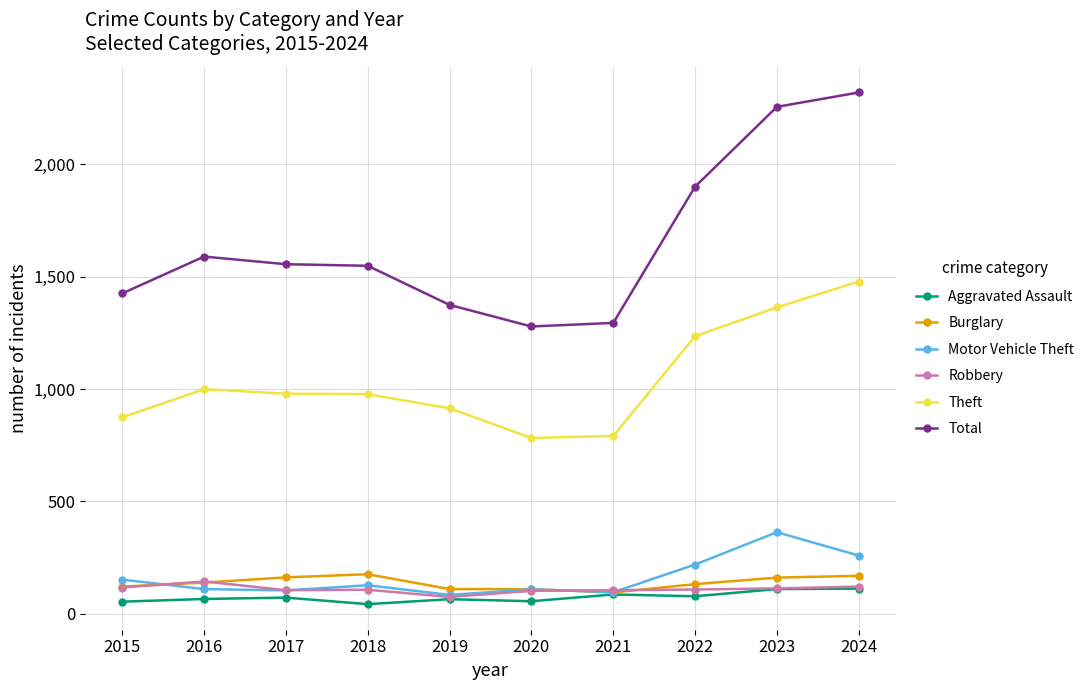

What is the value of the Theft point at the 6th from the left?

782